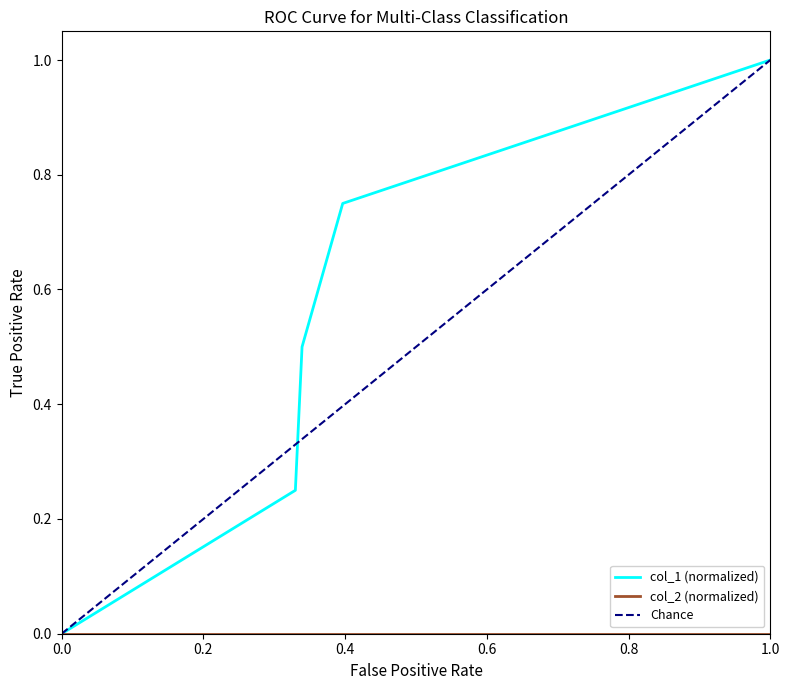

True or false: there are more than 0 points higher than both neighbors.

False